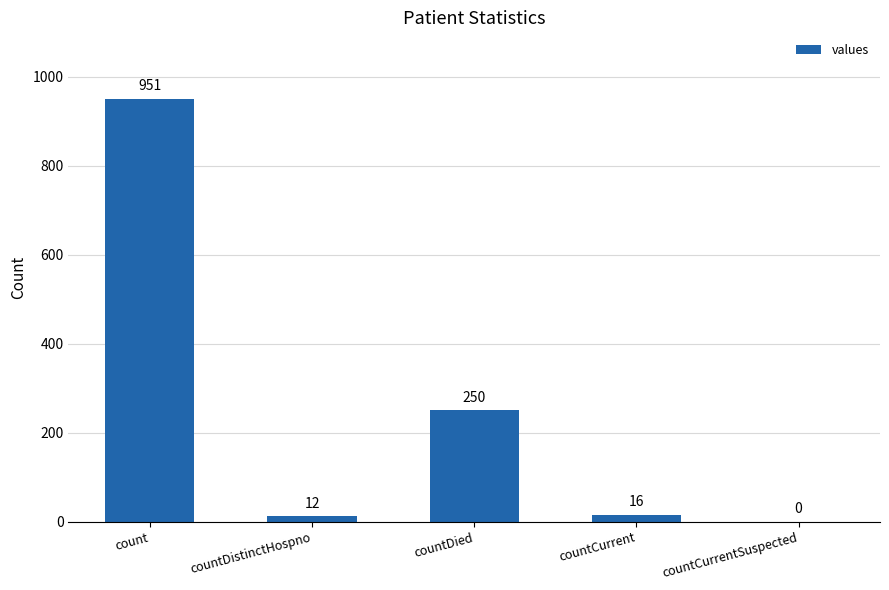

Where does the data first go above 16?

count